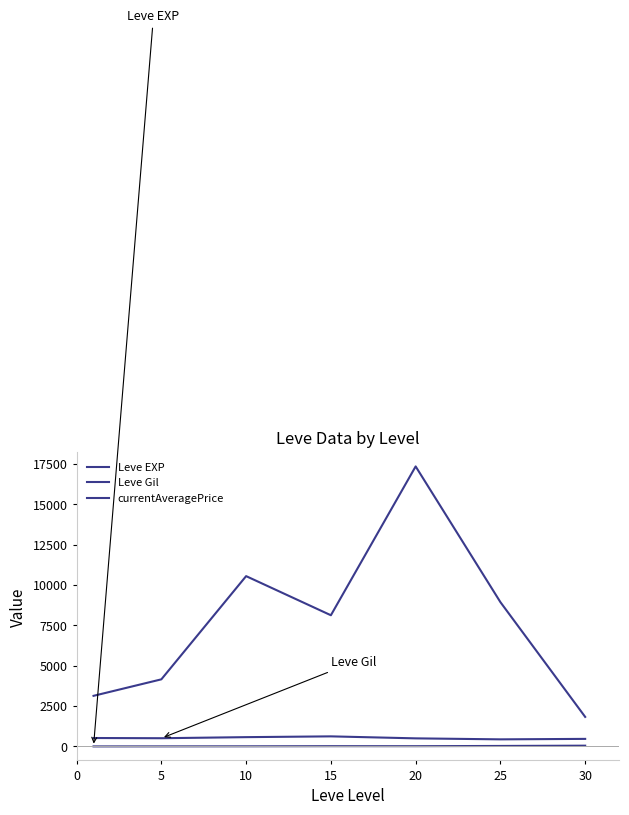

True or false: Leve EXP and currentAveragePrice cross at least once.

False